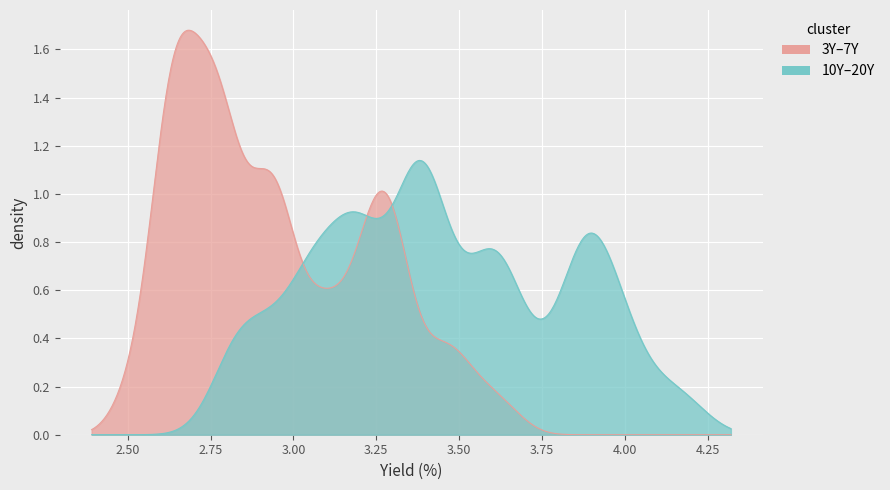

The value of Malaysia 7Y at 23 is 5.1. True or false?

False